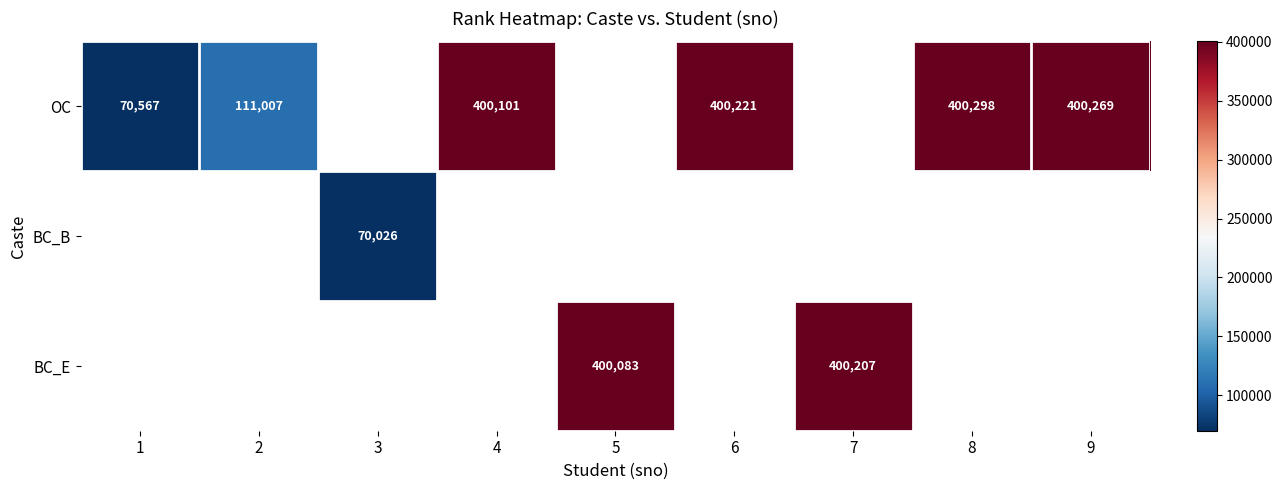

True or false: OC has a value of 400298 at 8.

True